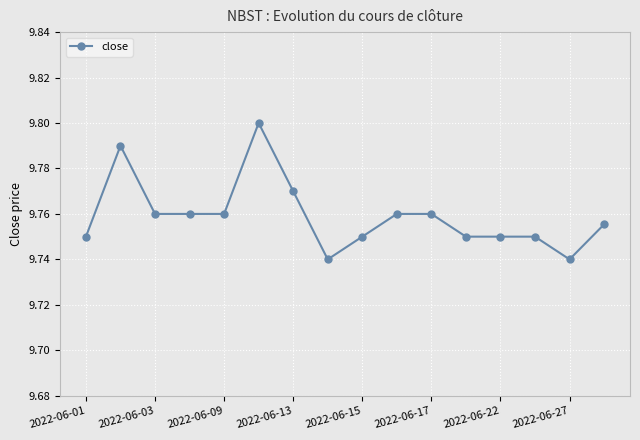

True or false: the data has more than 0 interior local peaks.

True